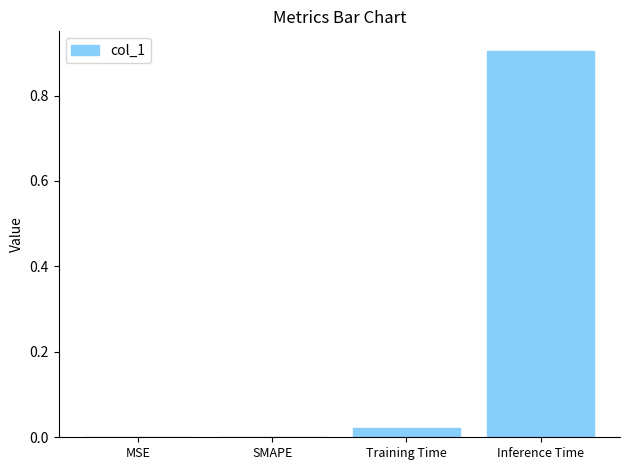

What is the greatest value displayed?

0.9